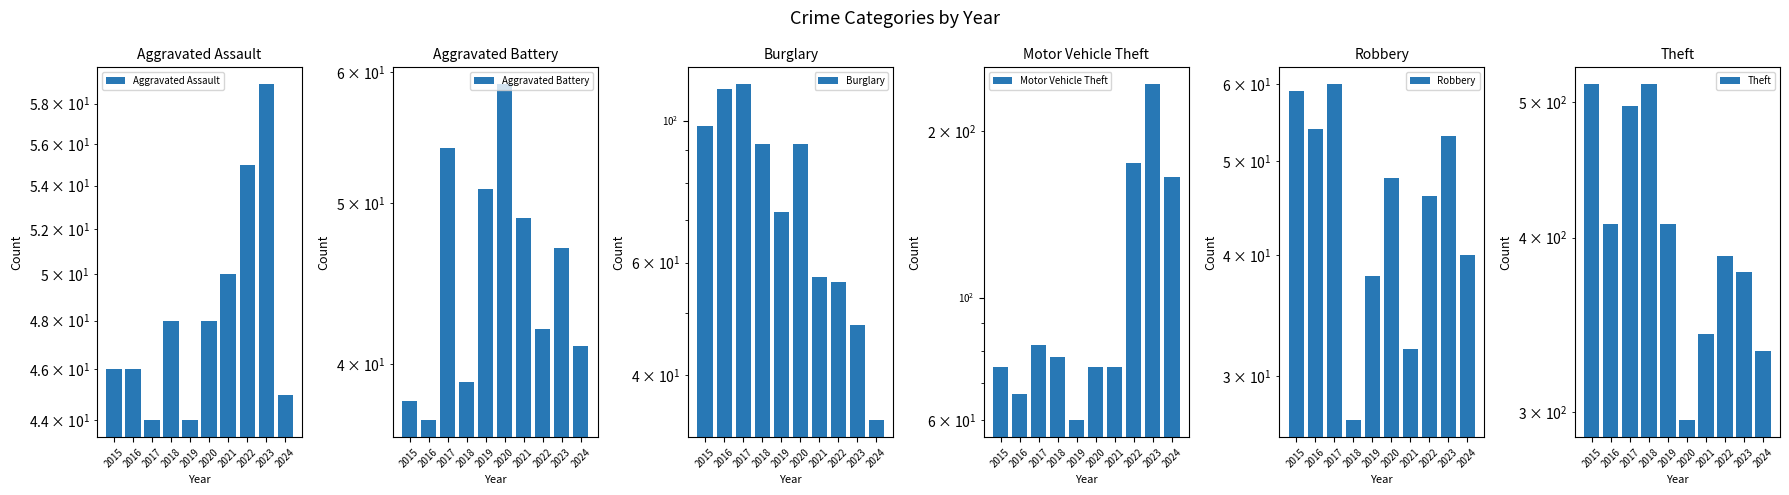

At which category is the sum across all series the highest?

2017